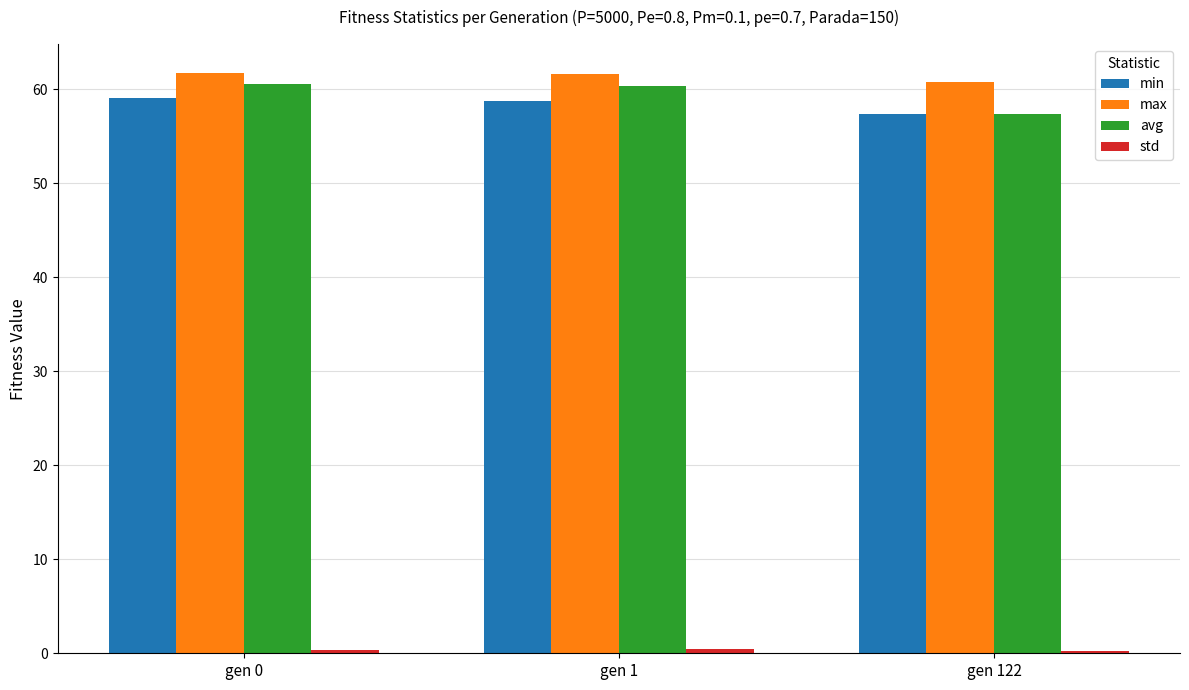

How many bars are there in total?

12